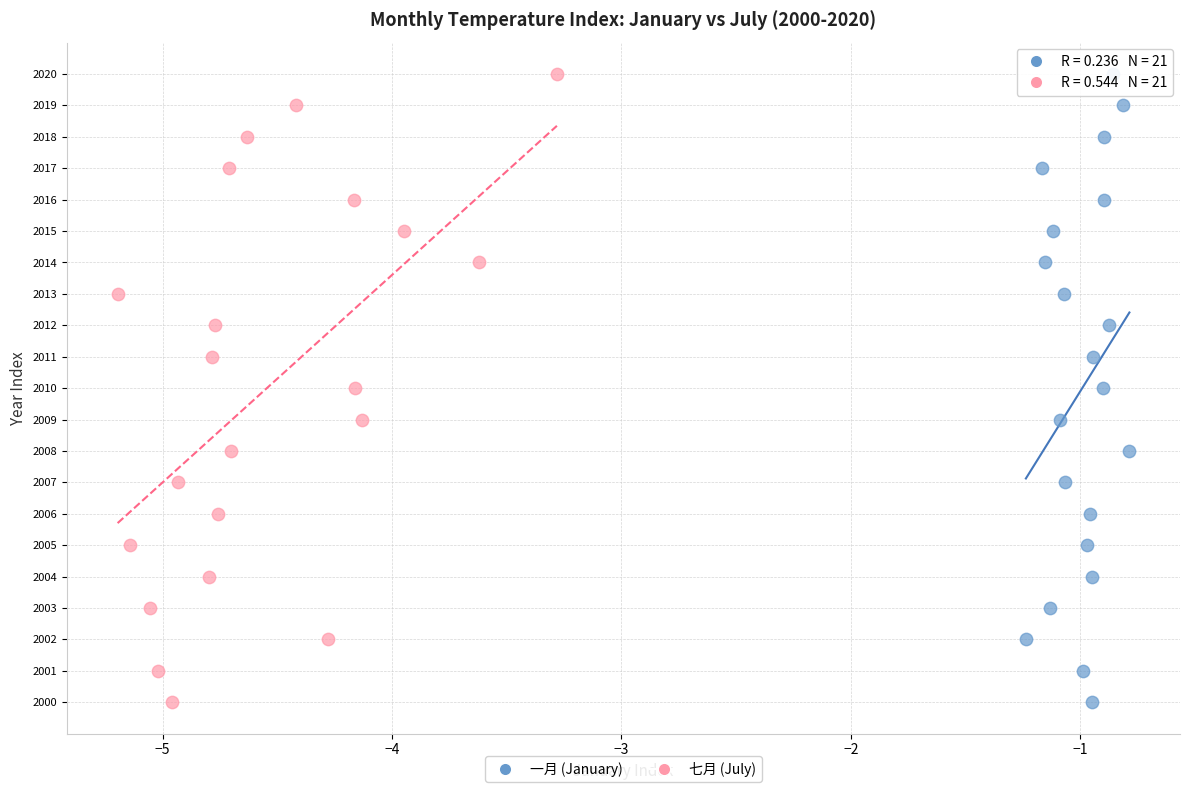

What are all the series names shown in the legend?

一月 (January), 七月 (July)